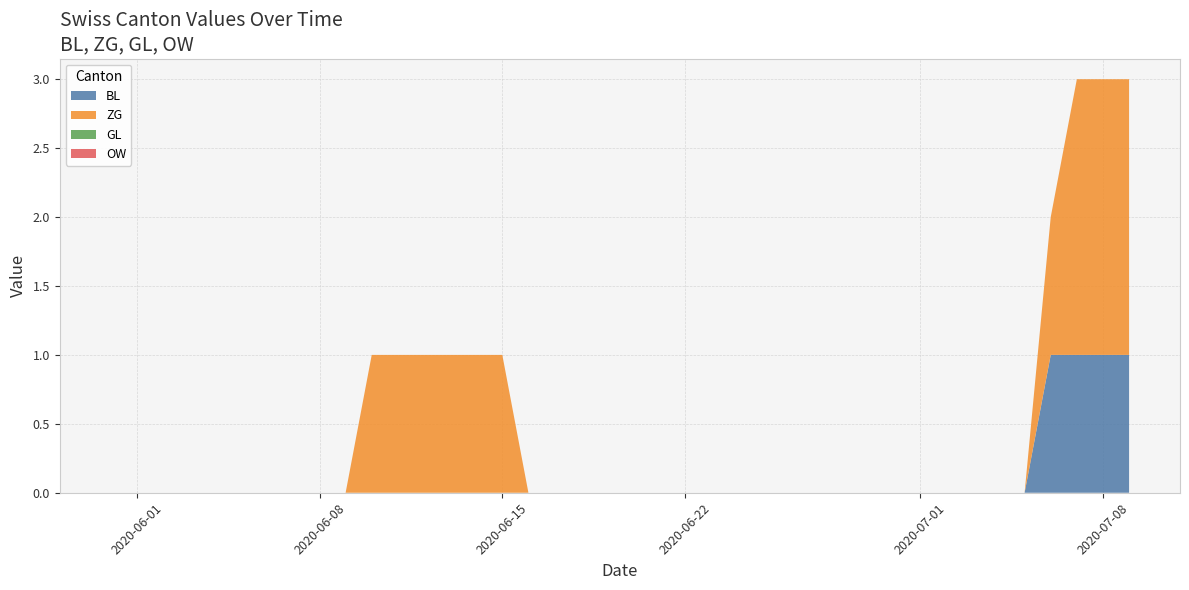

What is the difference between the maximum and second lowest values in the BL series?

1